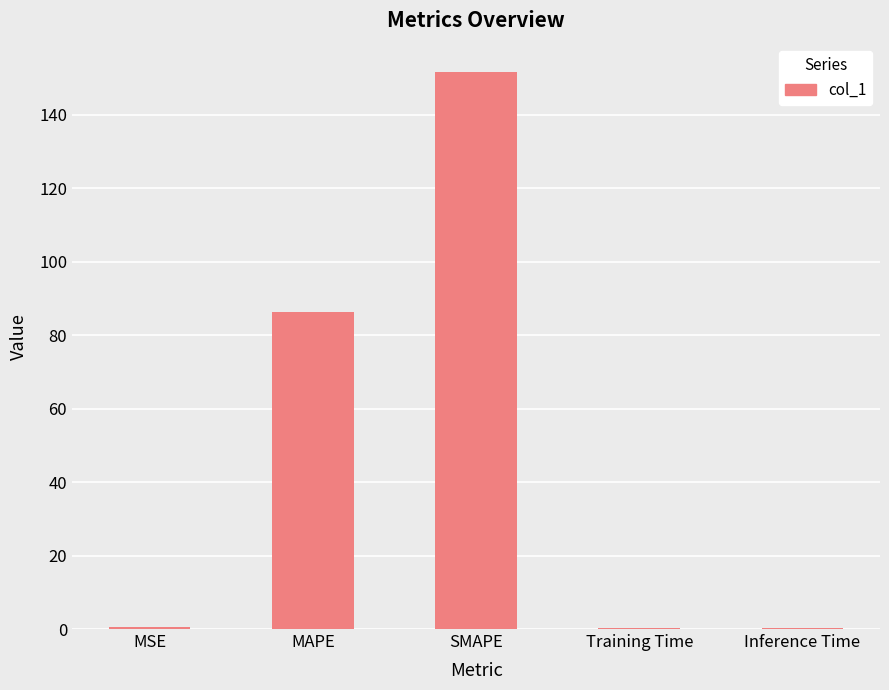

How many categories are shown in the chart?

5